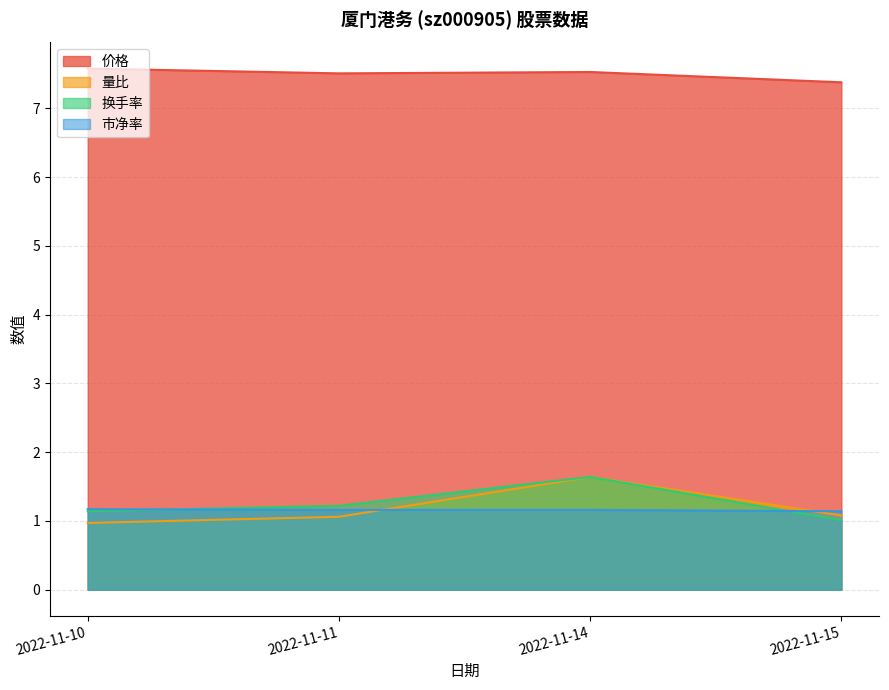

True or false: 市净率 has a value of 1.2 at 2022-11-11.

True